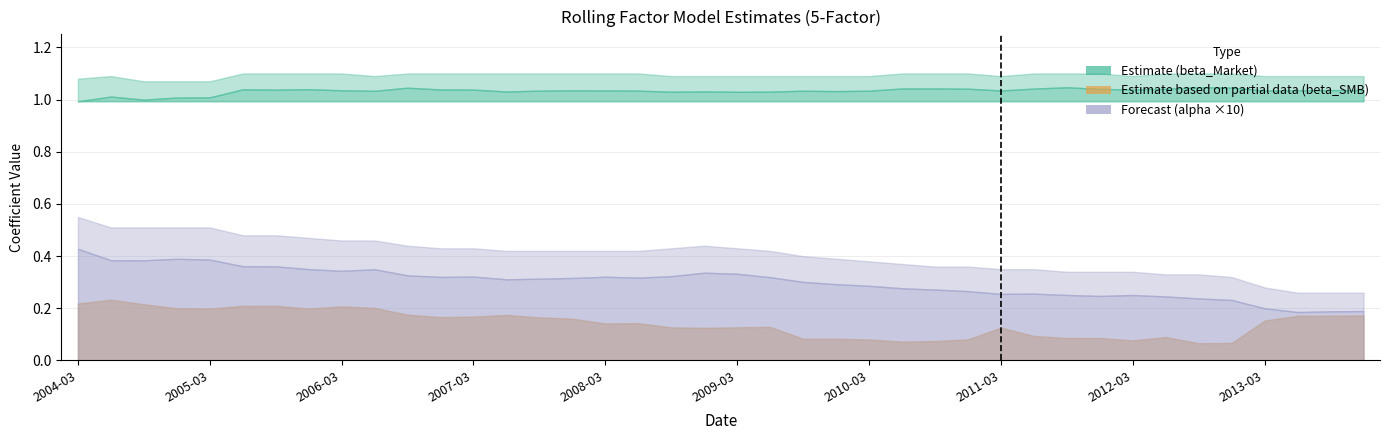

What is the difference between the beta_SMB values at 2004-03-31 and 2010-03-31?

0.1